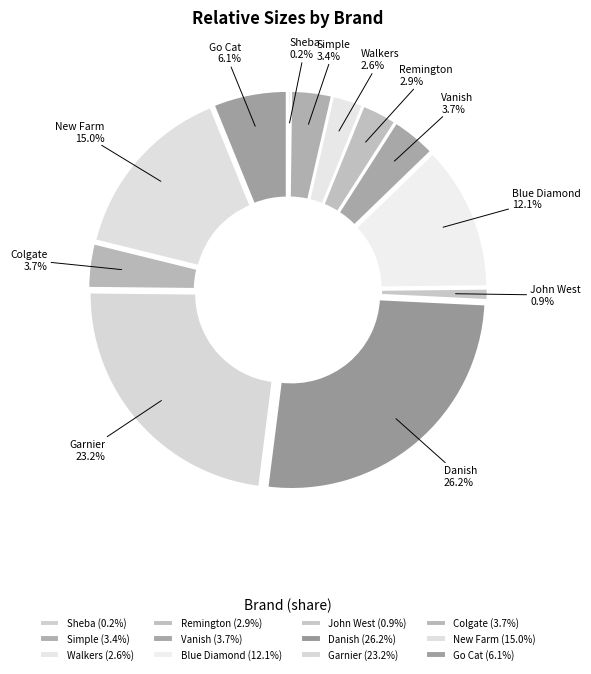

How many slices are in this pie chart?

12